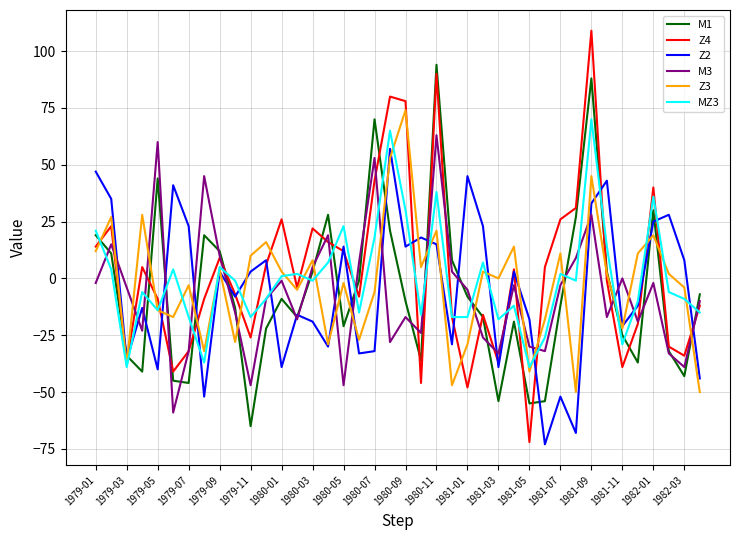

What is the minimum value shown in the chart?

-73